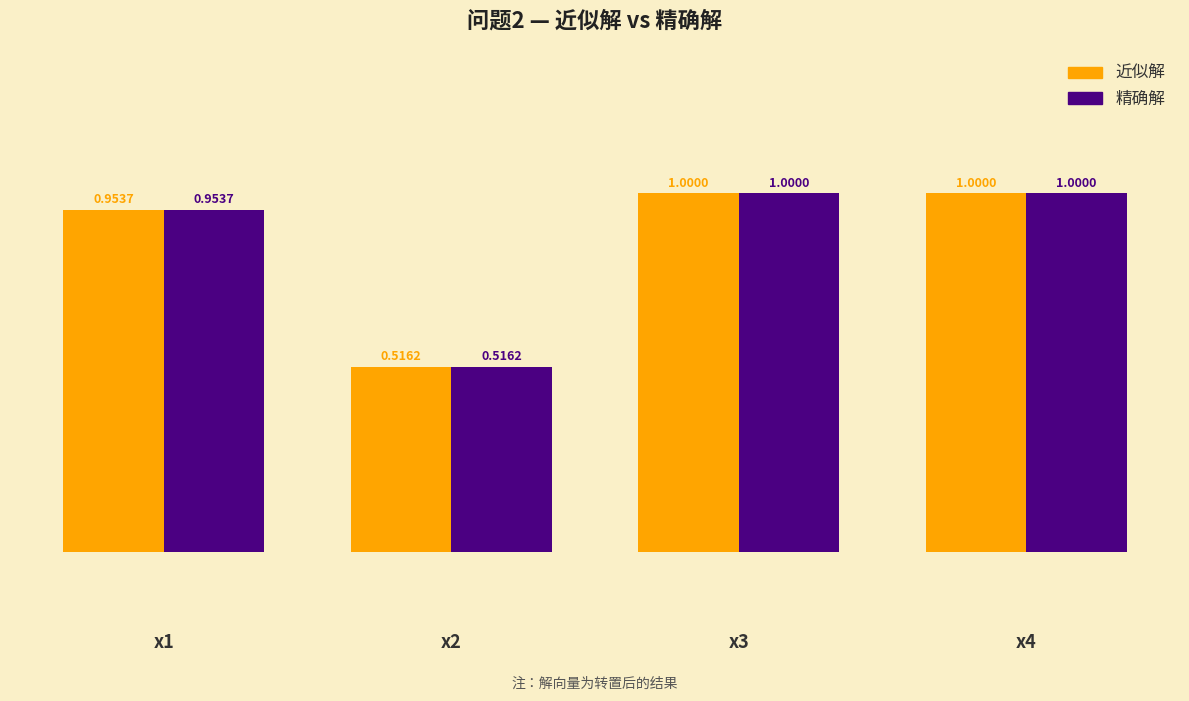

What is the average value of the 精确解 series?

0.9